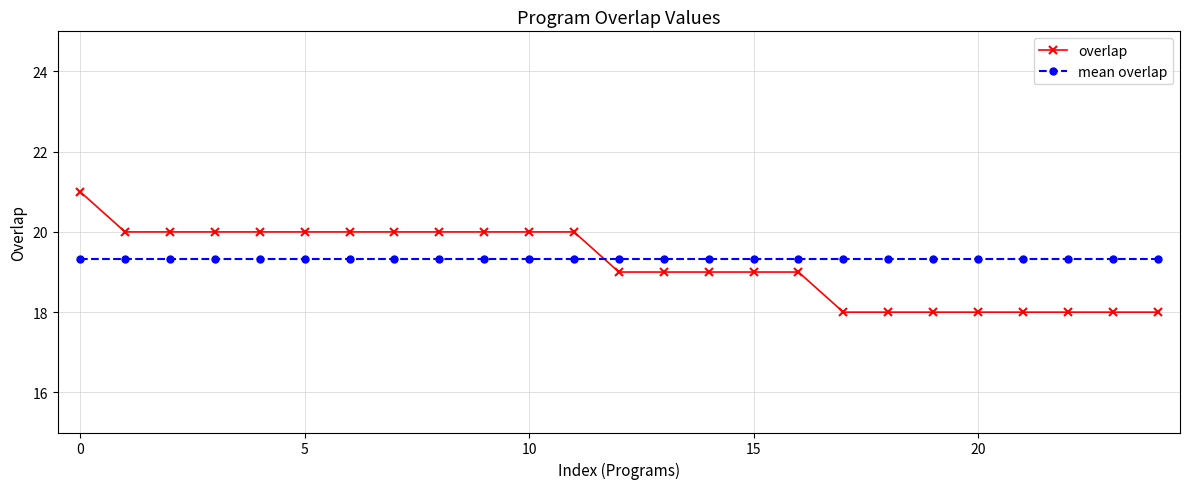

What is the lowest value of the overlap series?

18.0